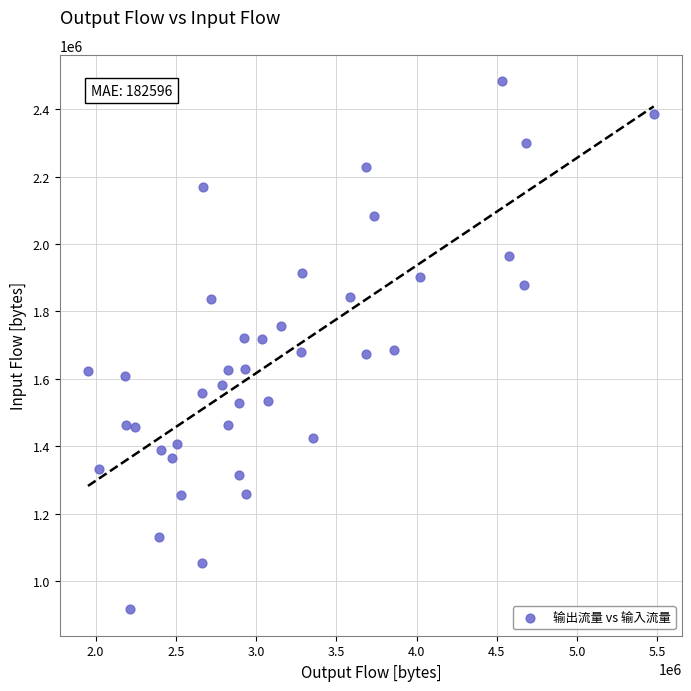

What is the range of X values (max minus min)?

3526544